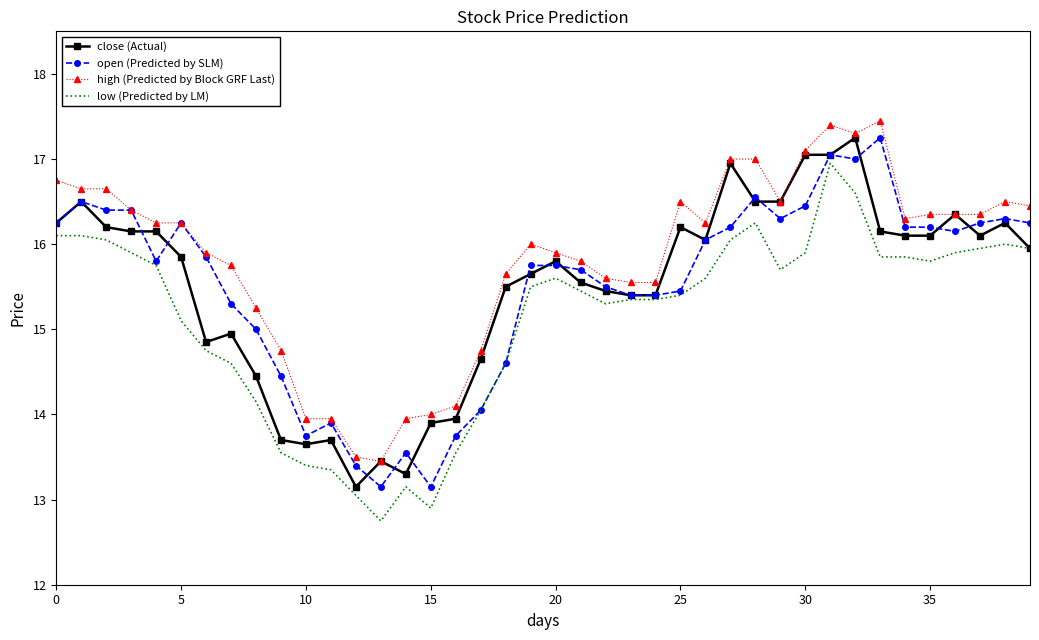

What is the difference between the maximum and minimum values in the close (Actual) series?

4.1